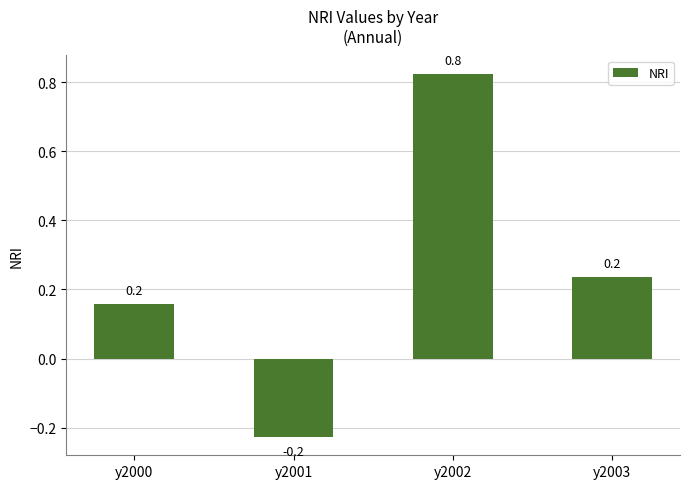

True or false: the data shows 0.2 at y2000.

True